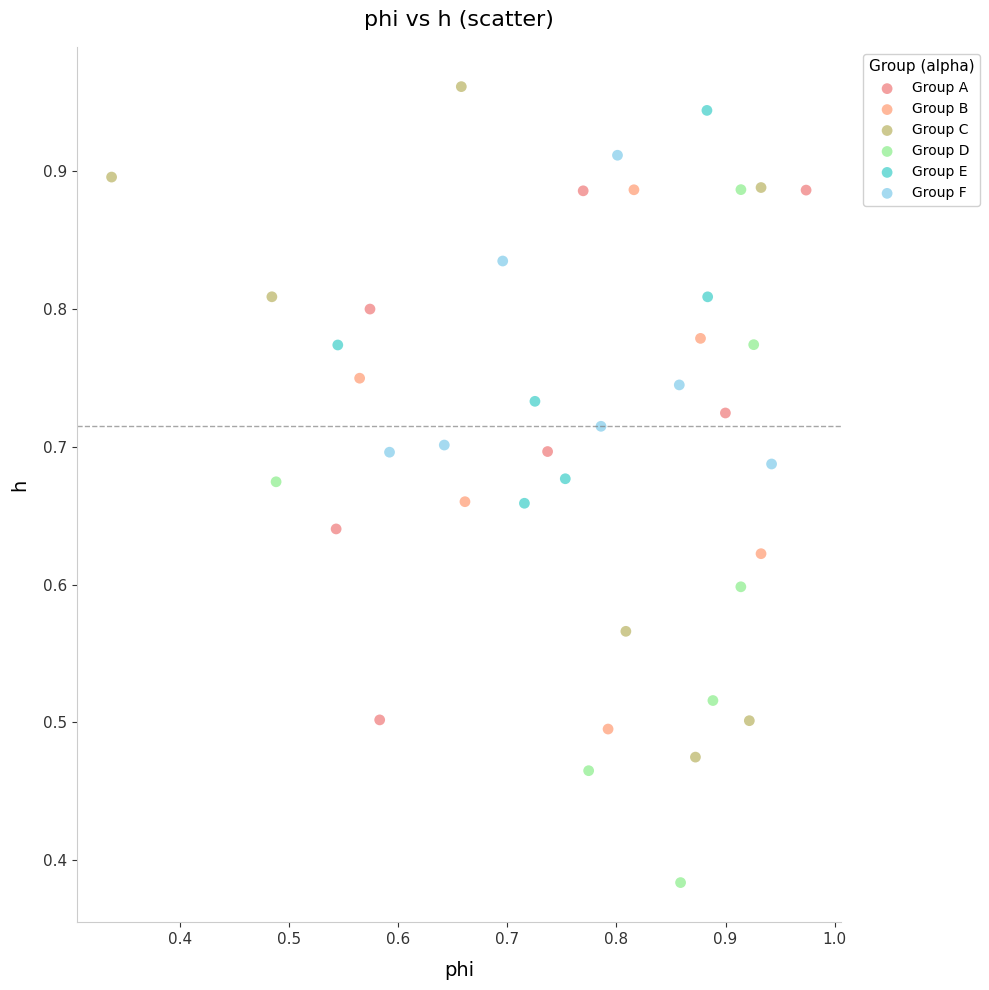

Which series contains the lowest Y value?

Group D